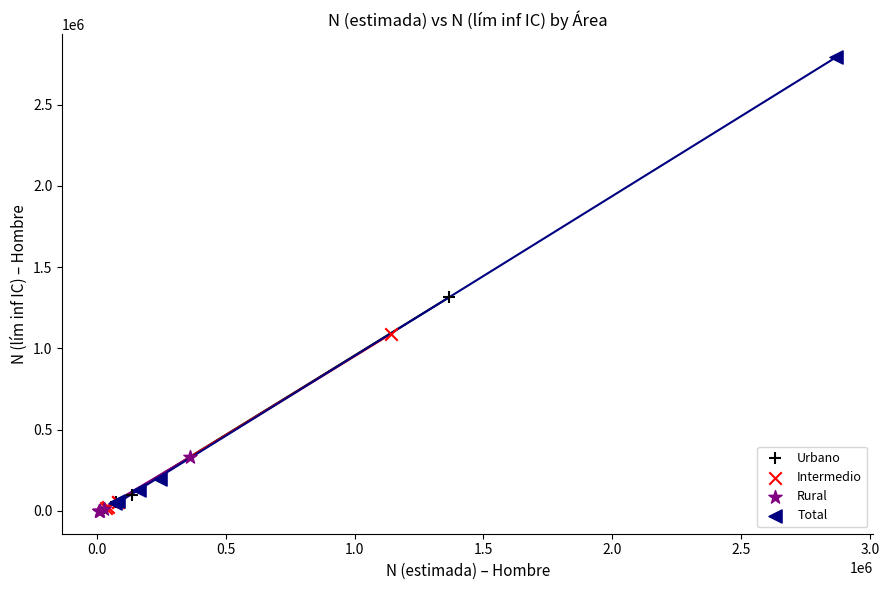

Which series has the largest Y range (max minus min)?

Total